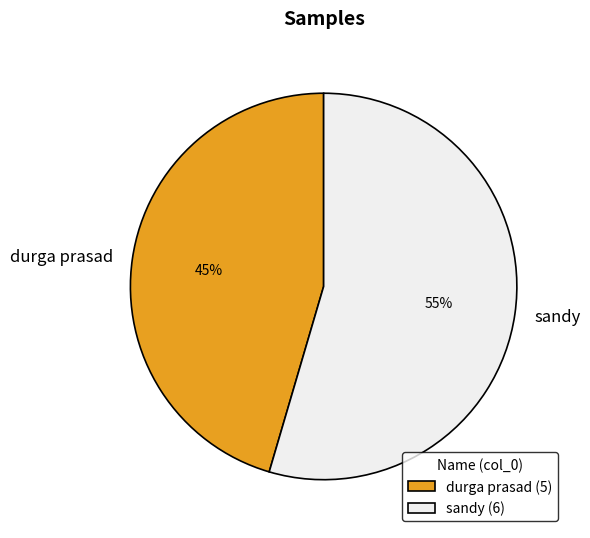

Is there any slice that represents more than half of the pie?

Yes